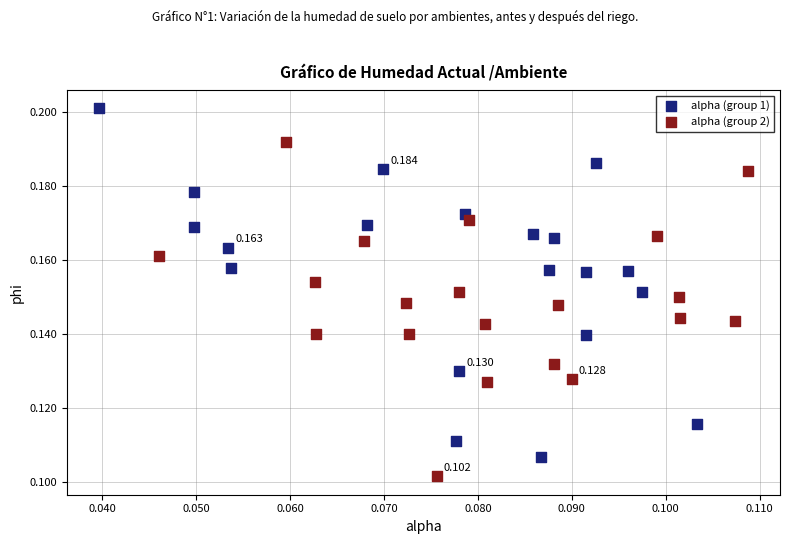

Which series reaches the minimum Y coordinate?

alpha (group 2)